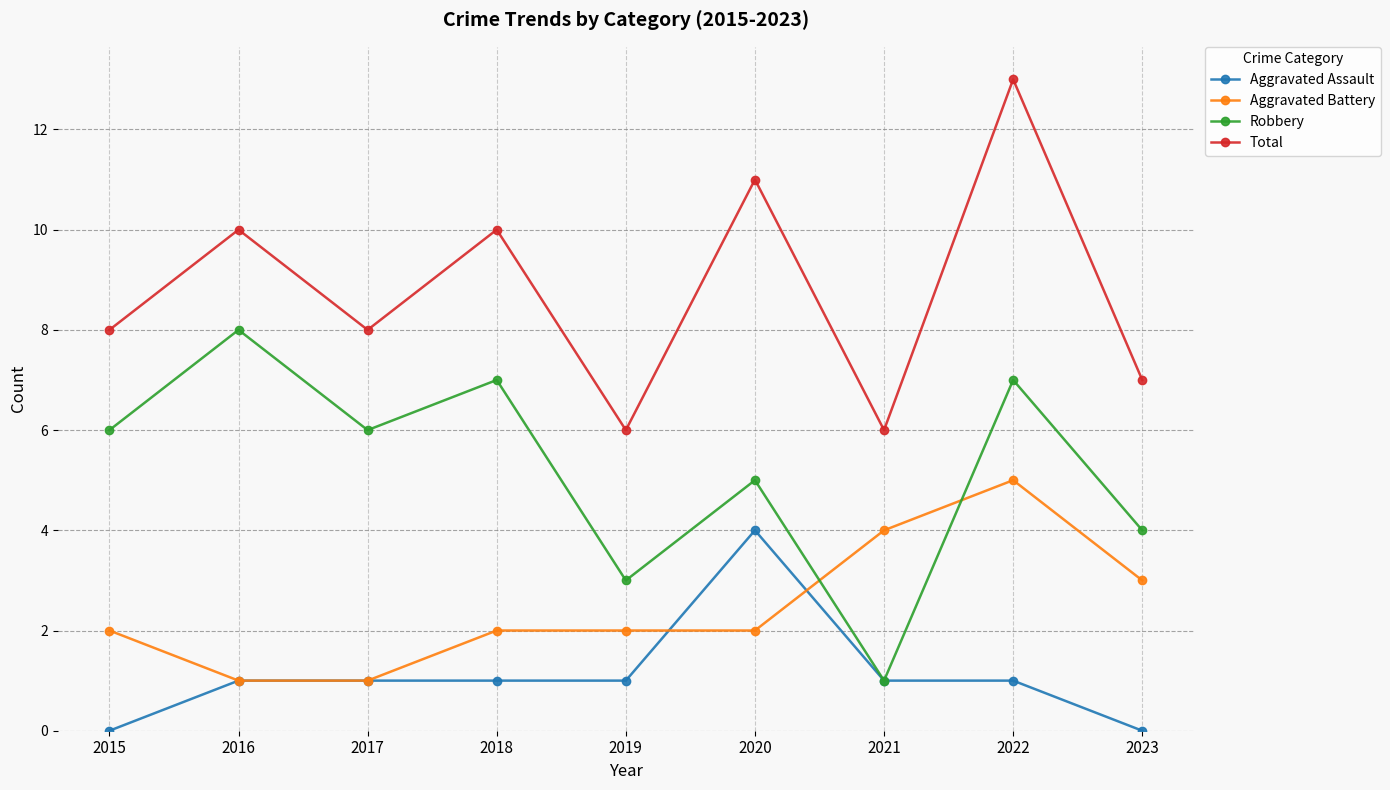

True or false: Total and Aggravated Battery intersect in this chart.

False